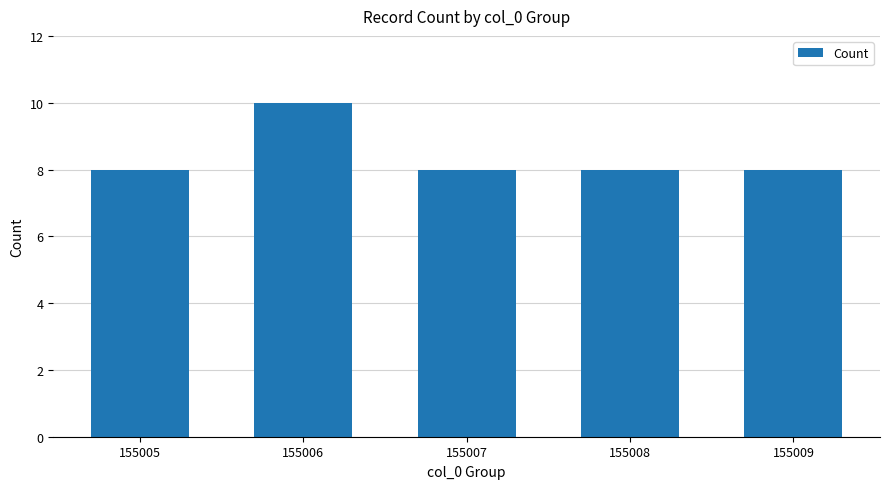

Is it true that the value at 155007 is 8?

True